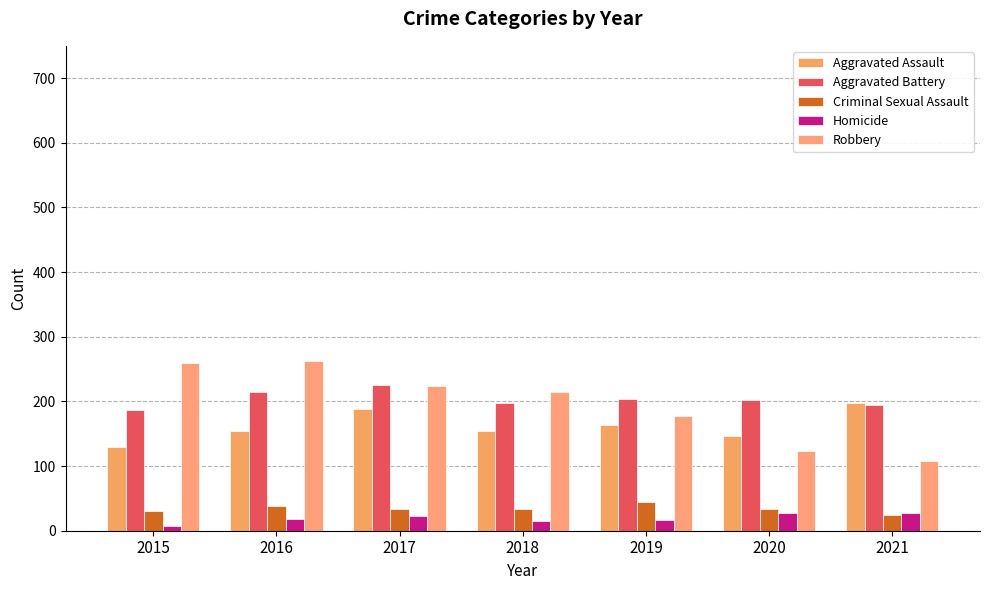

What is the total value across all series at 2019?

605